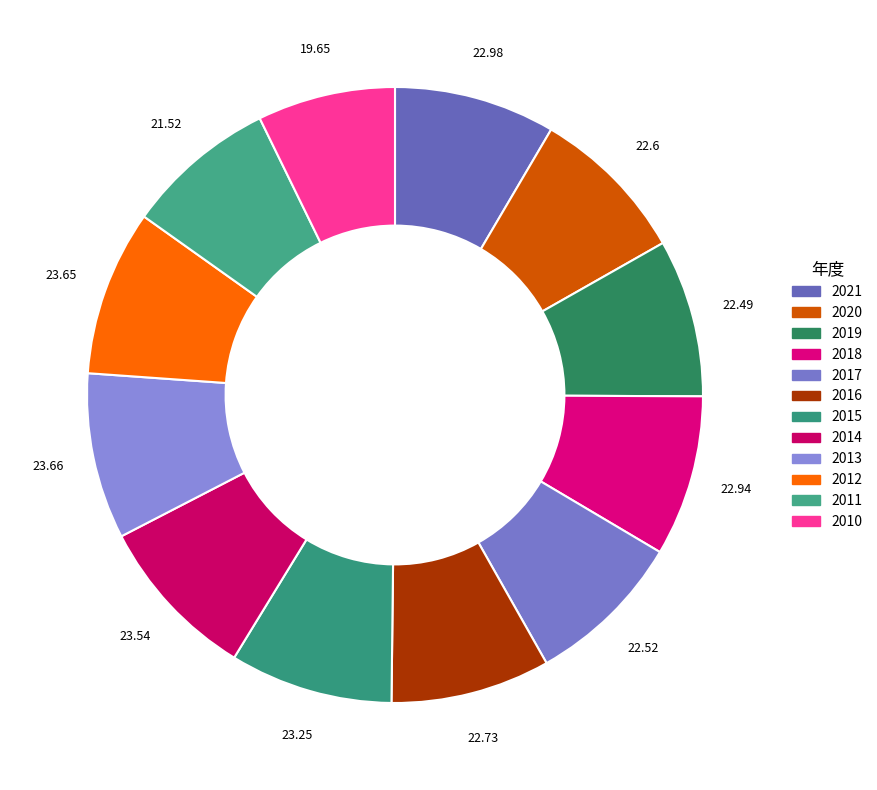

What is the smallest slice in the pie chart?

2010